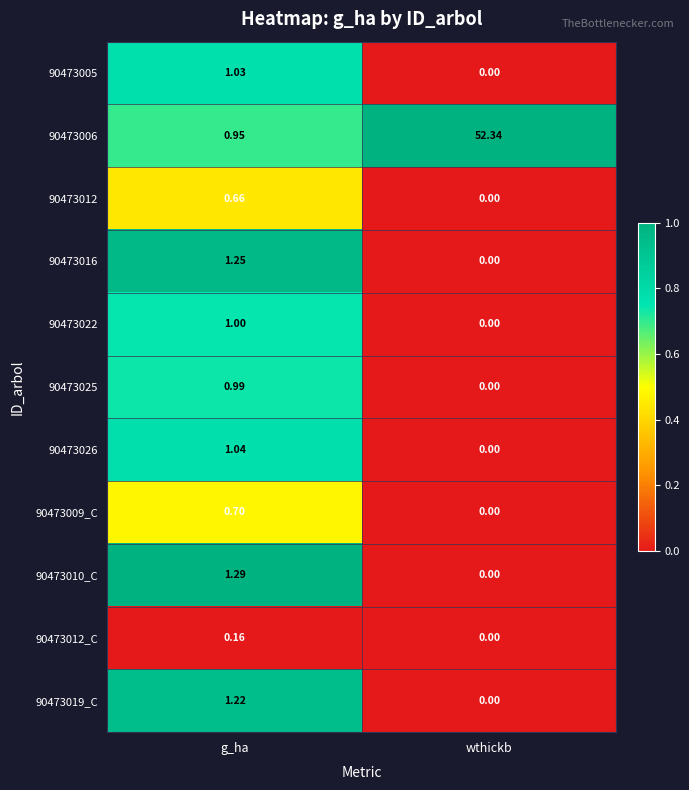

Is the value of 90473010_C at g_ha greater than the value of 90473025 at wthickb?

Yes